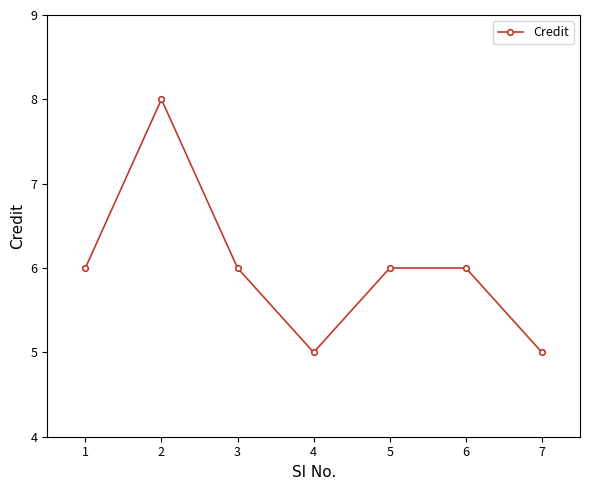

Between 4 and 6, which is larger?

6